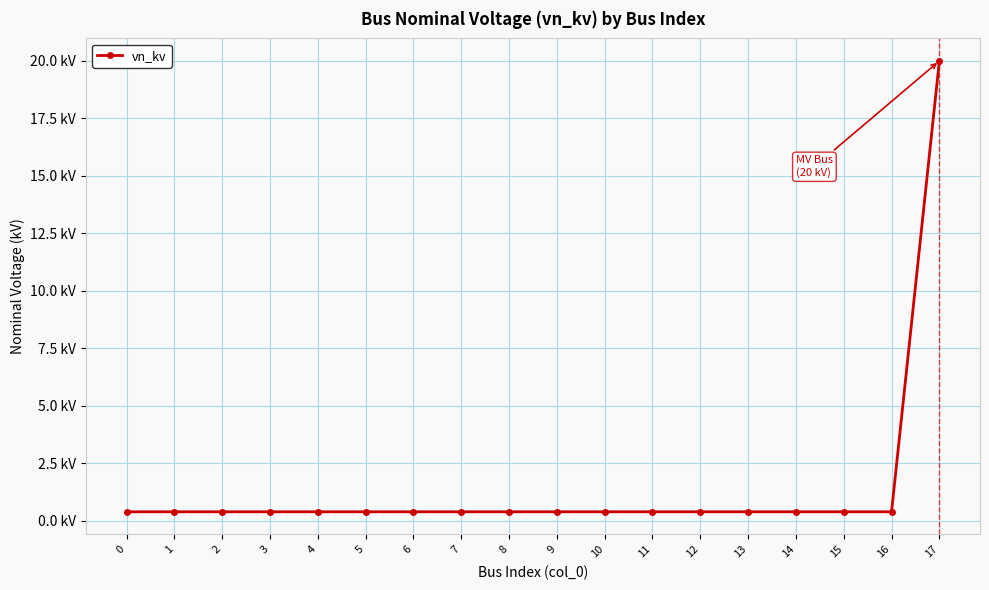

Is this an area chart (filled region under the line)?

No